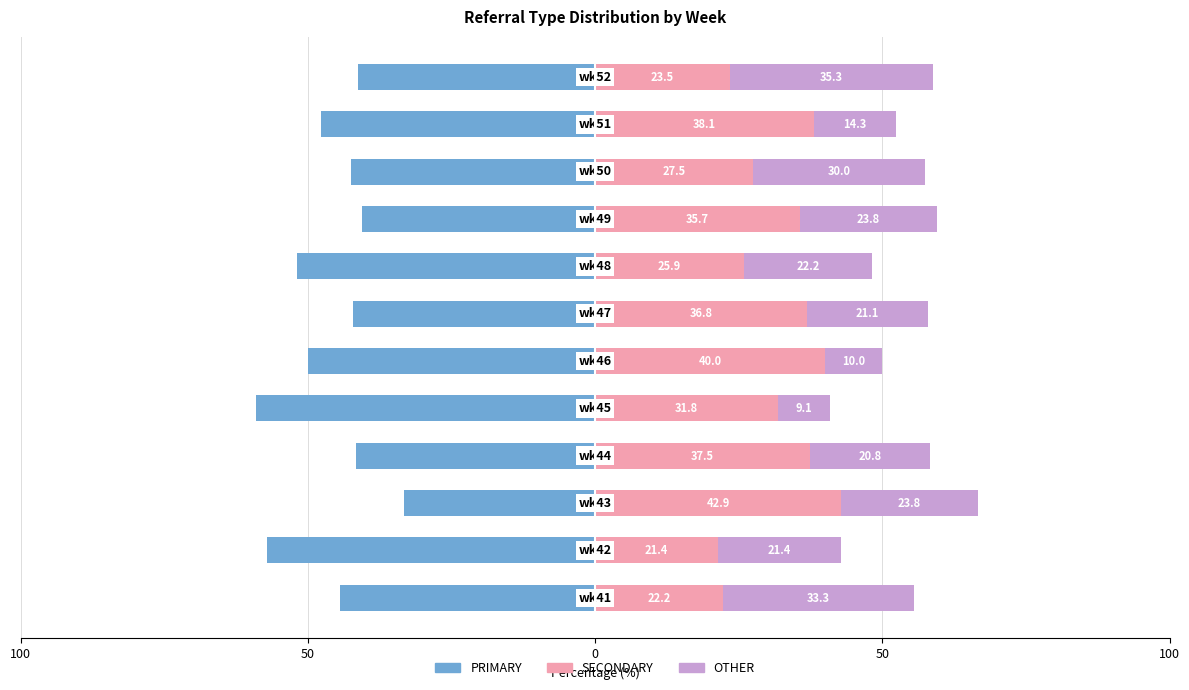

Reading left to right, list all the values displayed in this chart.

PRIMARY: -44.4	-57.1	-33.3	-41.7	-59.1	-50.0	-42.1	-51.9	-40.5	-42.5	-47.6	-41.2
SECONDARY: 22.2	21.4	42.9	37.5	31.8	40.0	36.8	25.9	35.7	27.5	38.1	23.5
OTHER: 33.3	21.4	23.8	20.8	9.1	10.0	21.0	22.2	23.8	30.0	14.3	35.3